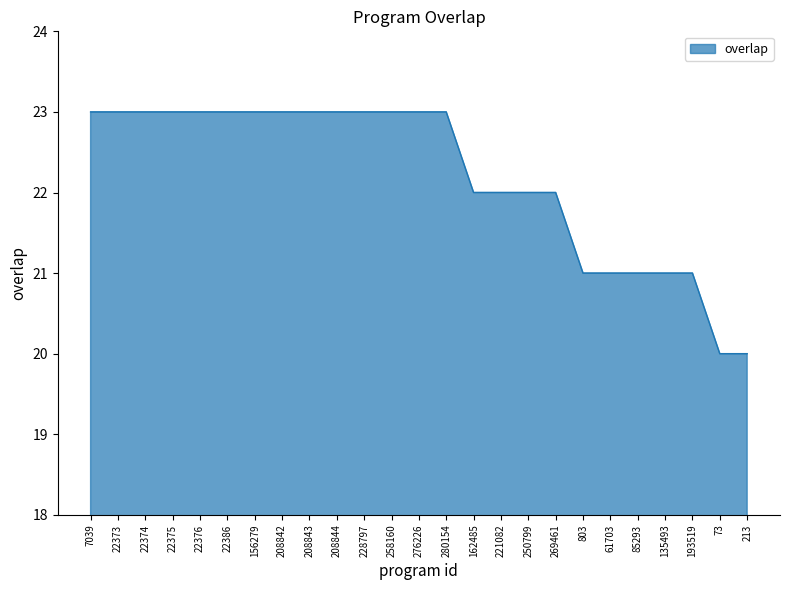

Is it true that the value at 208843 is 36?

False